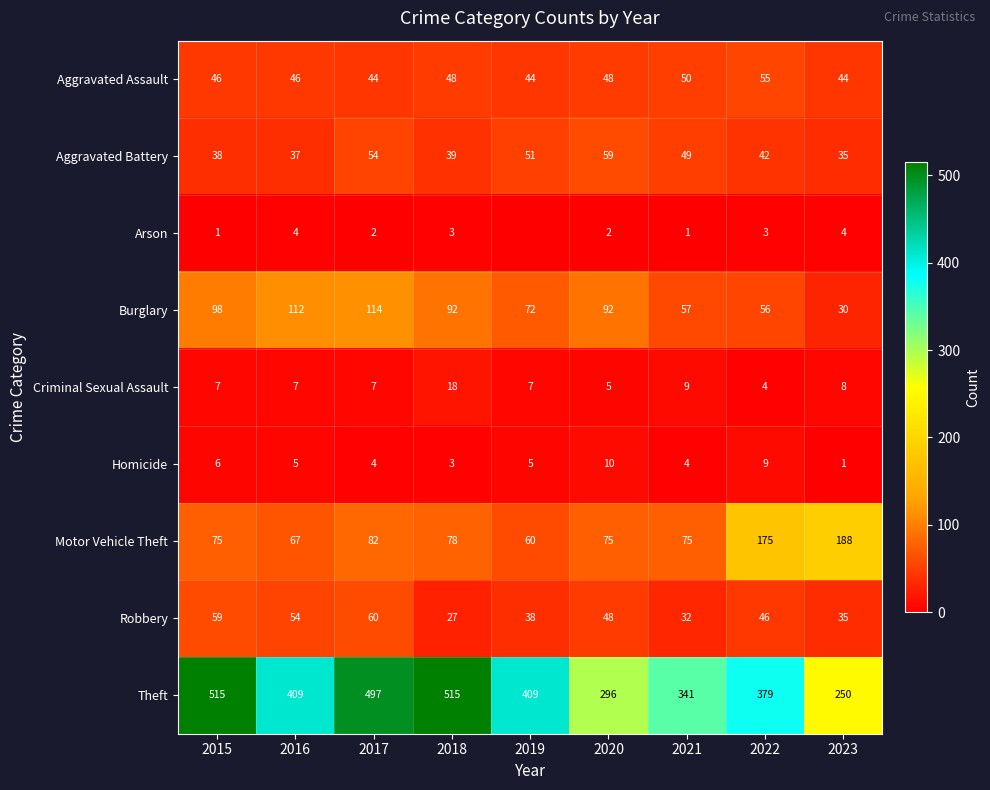

What is the lowest value of the Robbery series?

27